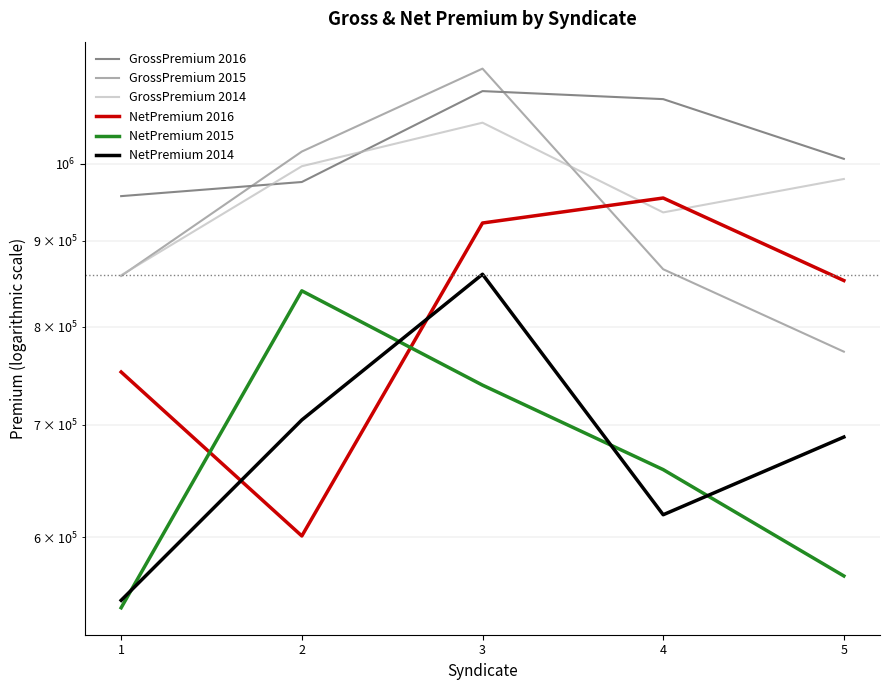

What are all the series names shown in the legend?

GrossPremium 2016, GrossPremium 2015, GrossPremium 2014, NetPremium 2016, NetPremium 2015, NetPremium 2014